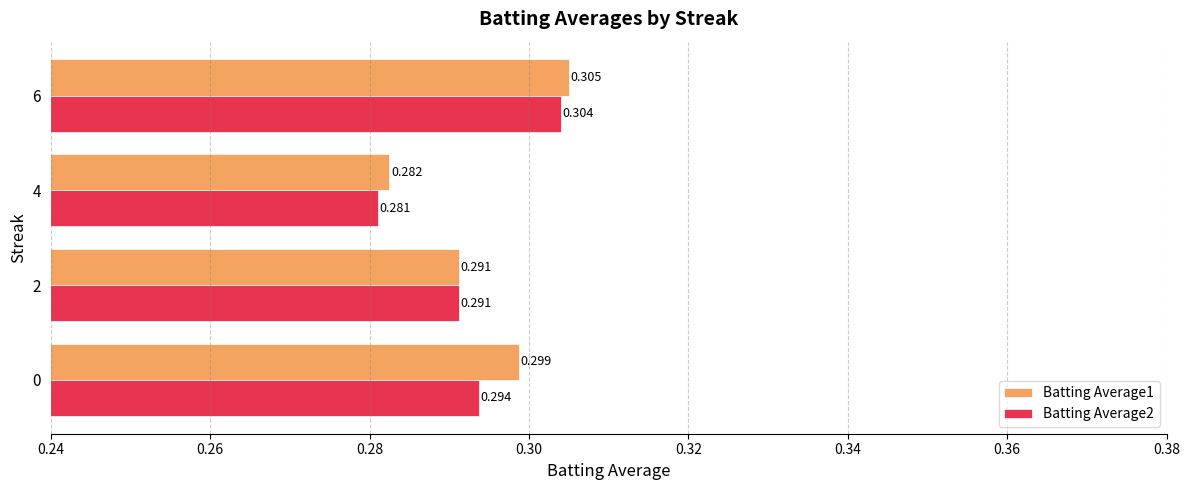

Is the value of Batting Average2 at 4 greater than the value of Batting Average1 at 2?

No